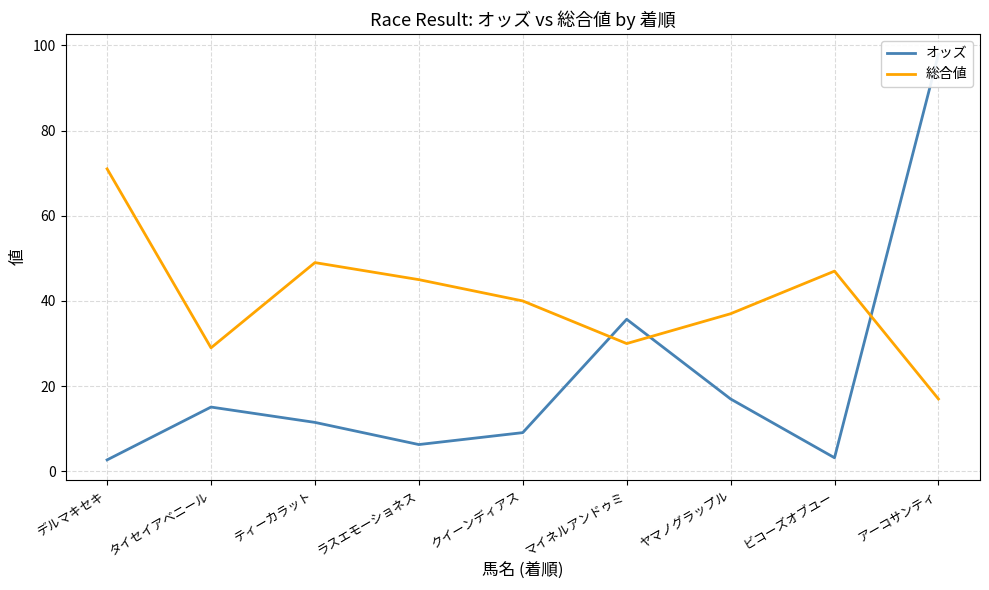

Rank the series at デルマキセキ from highest to lowest value.

総合値, オッズ